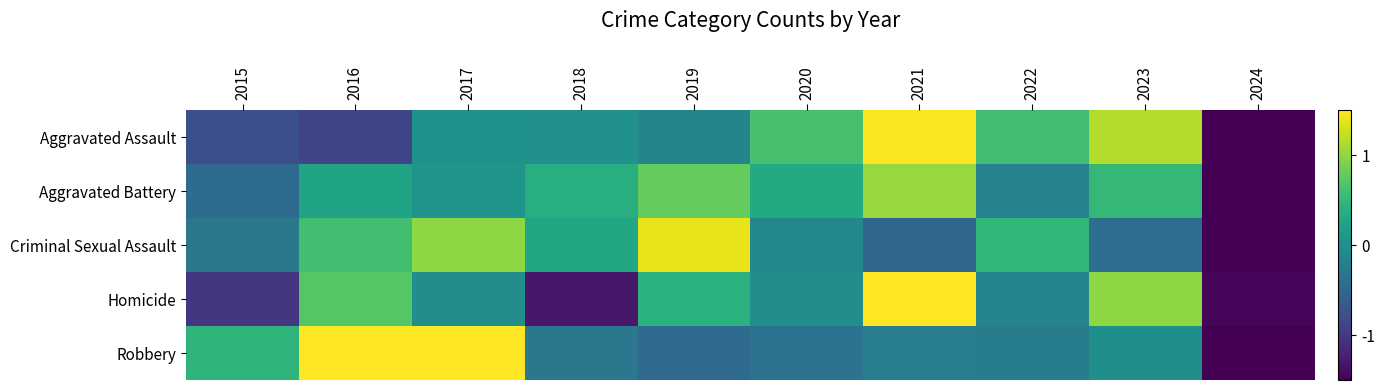

Which series has the widest spread of values?

Criminal Sexual Assault